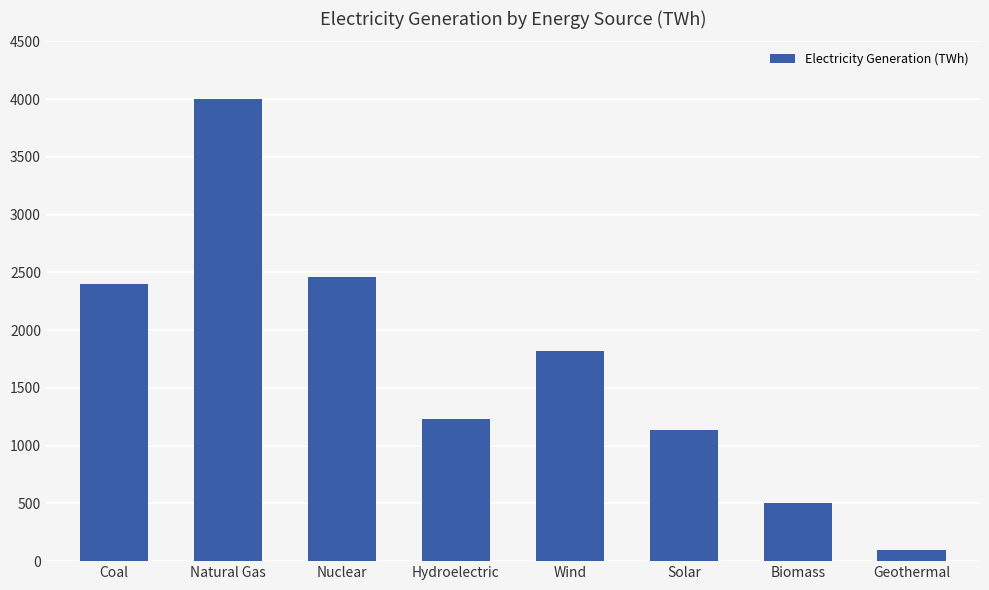

Which label corresponds to the largest value in the chart?

Natural Gas